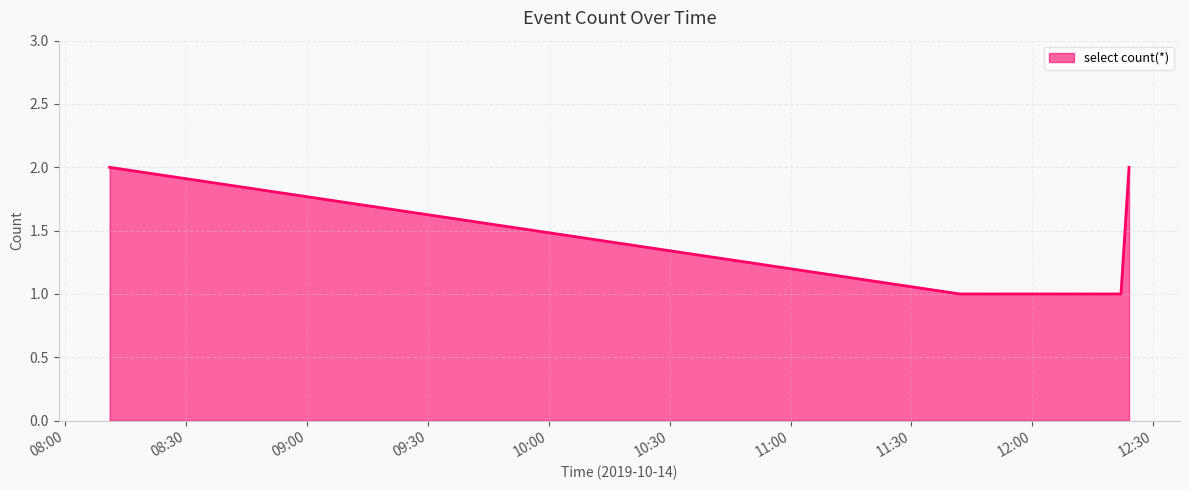

What is the minimum value shown in the chart?

1